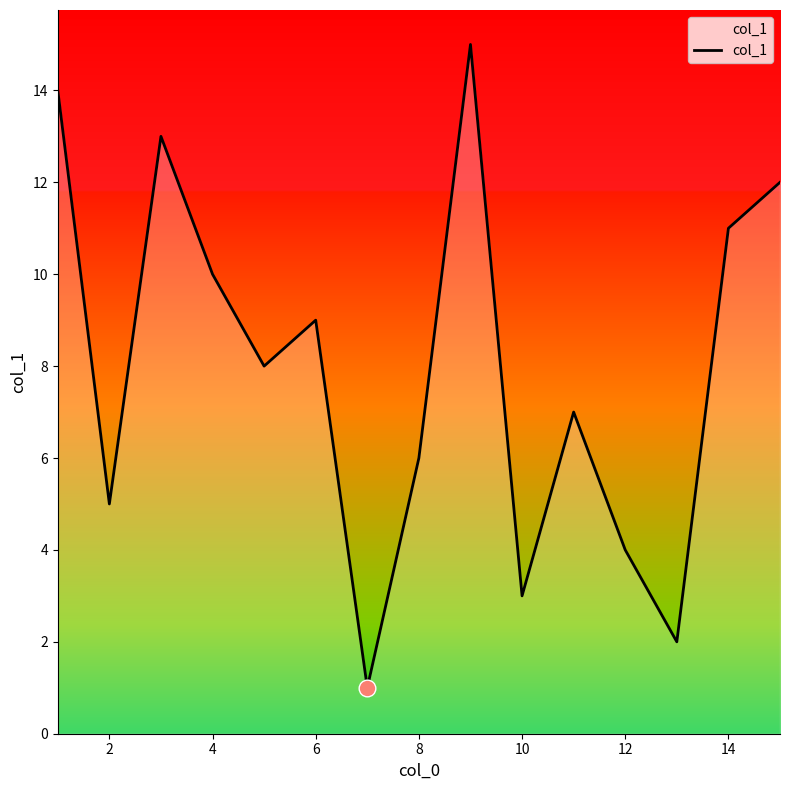

What is the maximum value shown in the chart?

15